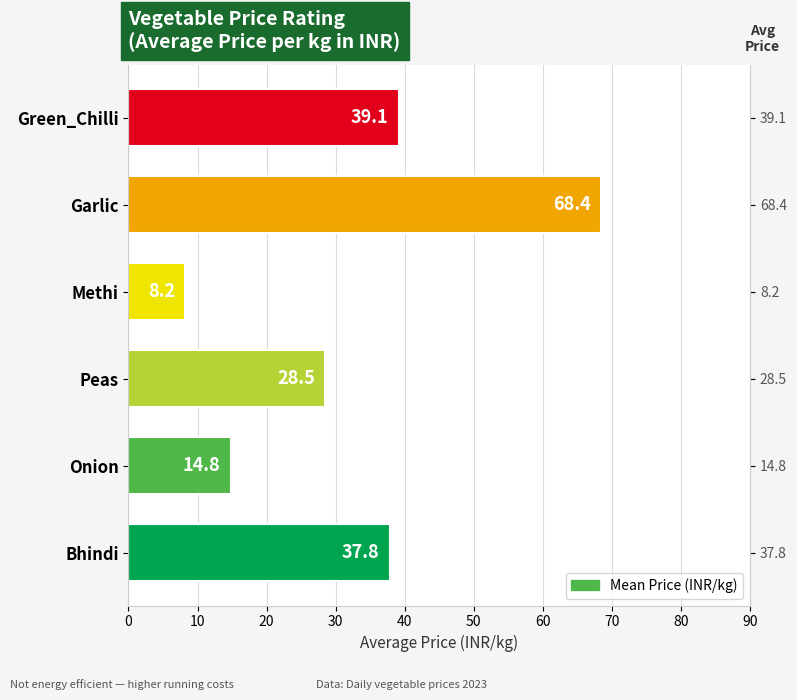

Reading left to right, transcribe all the data shown in this chart.

37.8	14.8	28.5	8.2	68.4	39.1